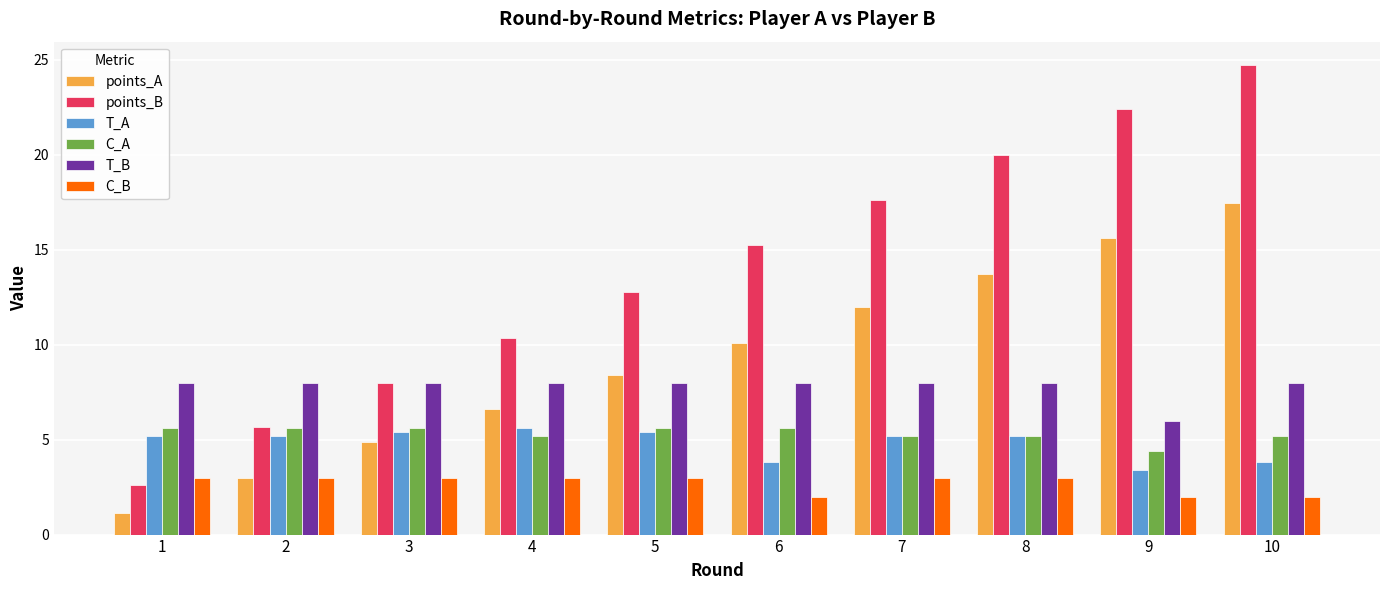

What is the value of the T_B bar at the 4th from the left?

8.0